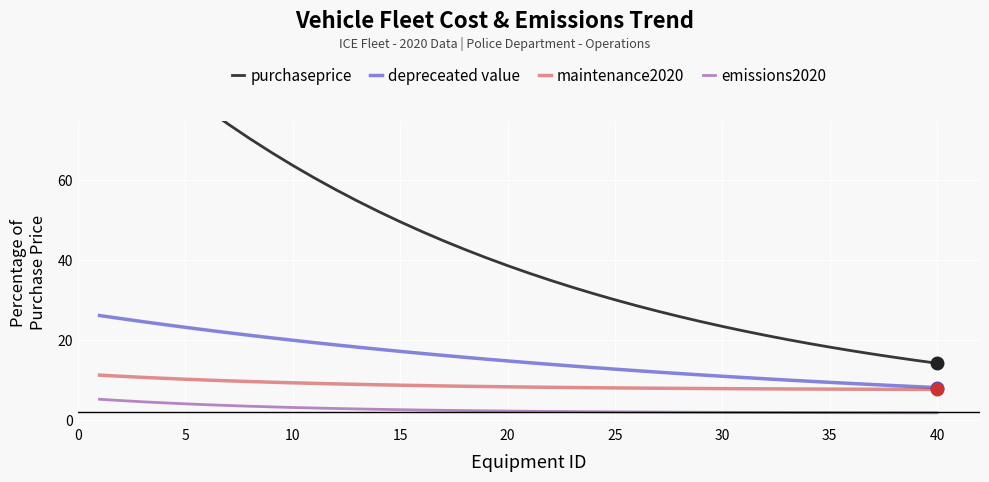

What is the highest value of the depreceated value series?

26.2